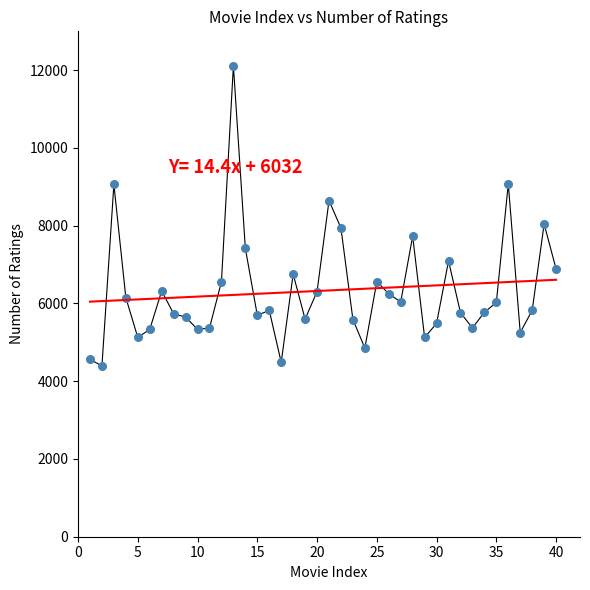

What is the range of Y values (max minus min)?

7730